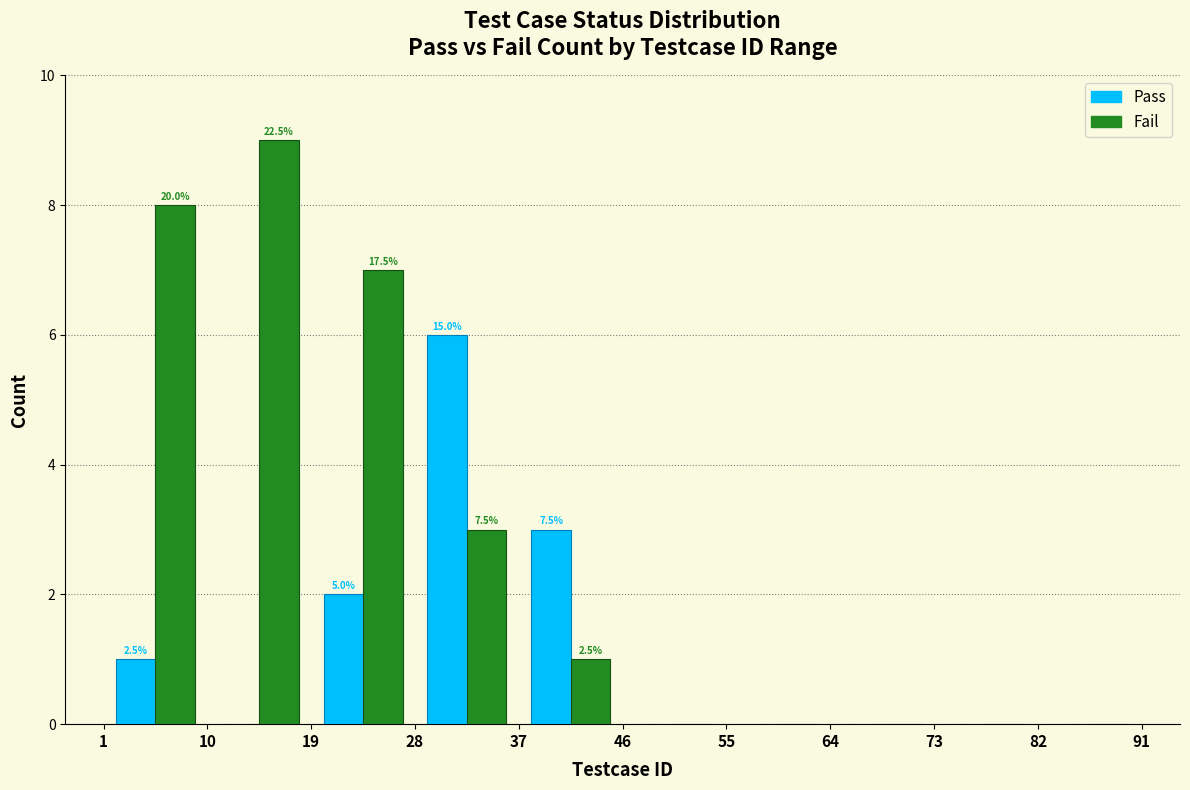

In the Fail series, which range on the x-axis has the tallest bar?

10 to 19